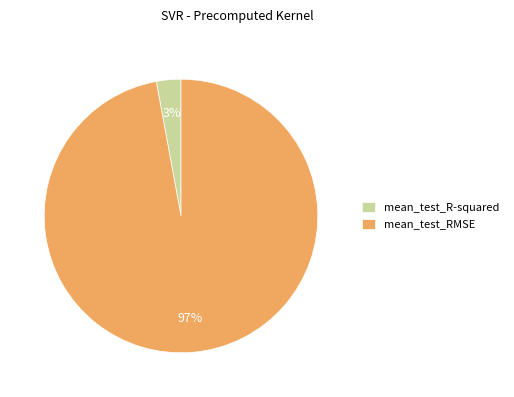

What is the largest slice in the pie chart?

mean_test_RMSE